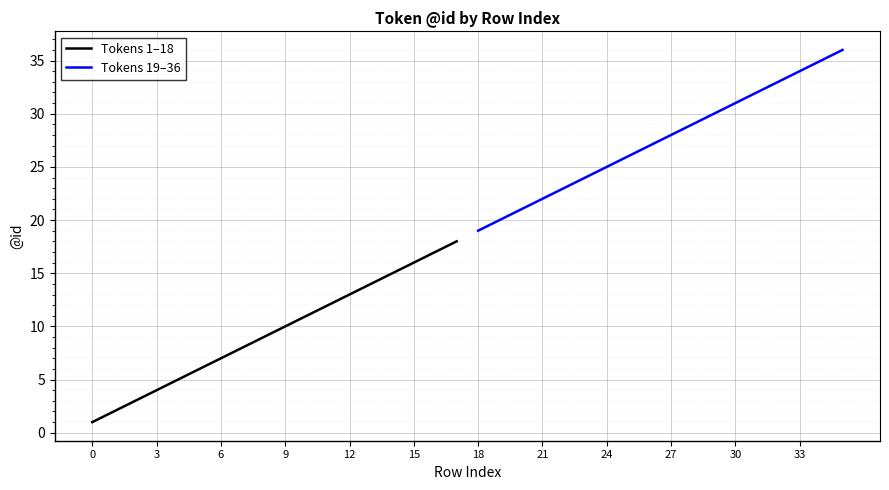

The value of Tokens 1–18 at 9 is 16. True or false?

False